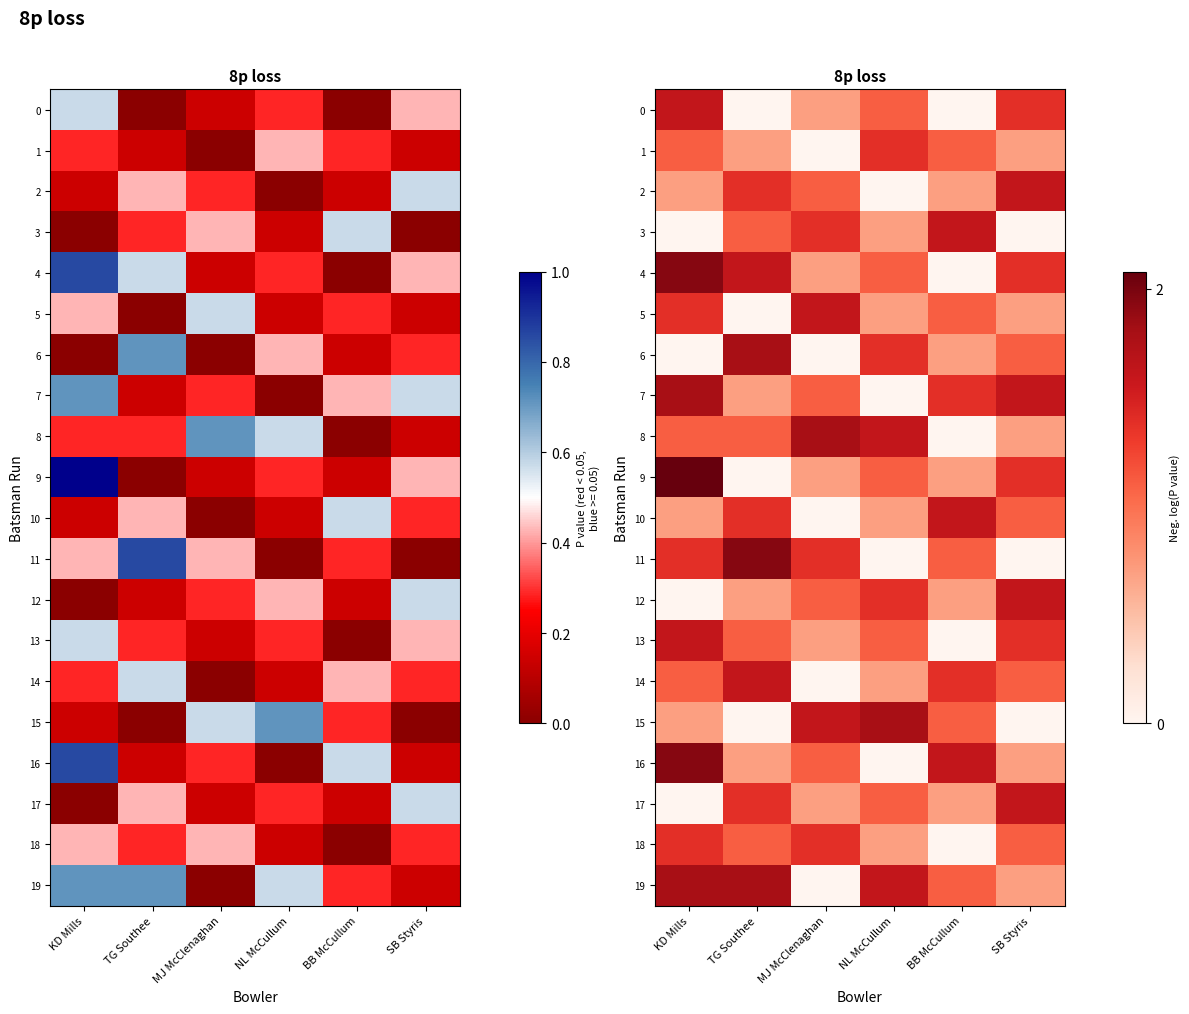

True or false: 12 has a value of 0.7 at TG Southee.

True